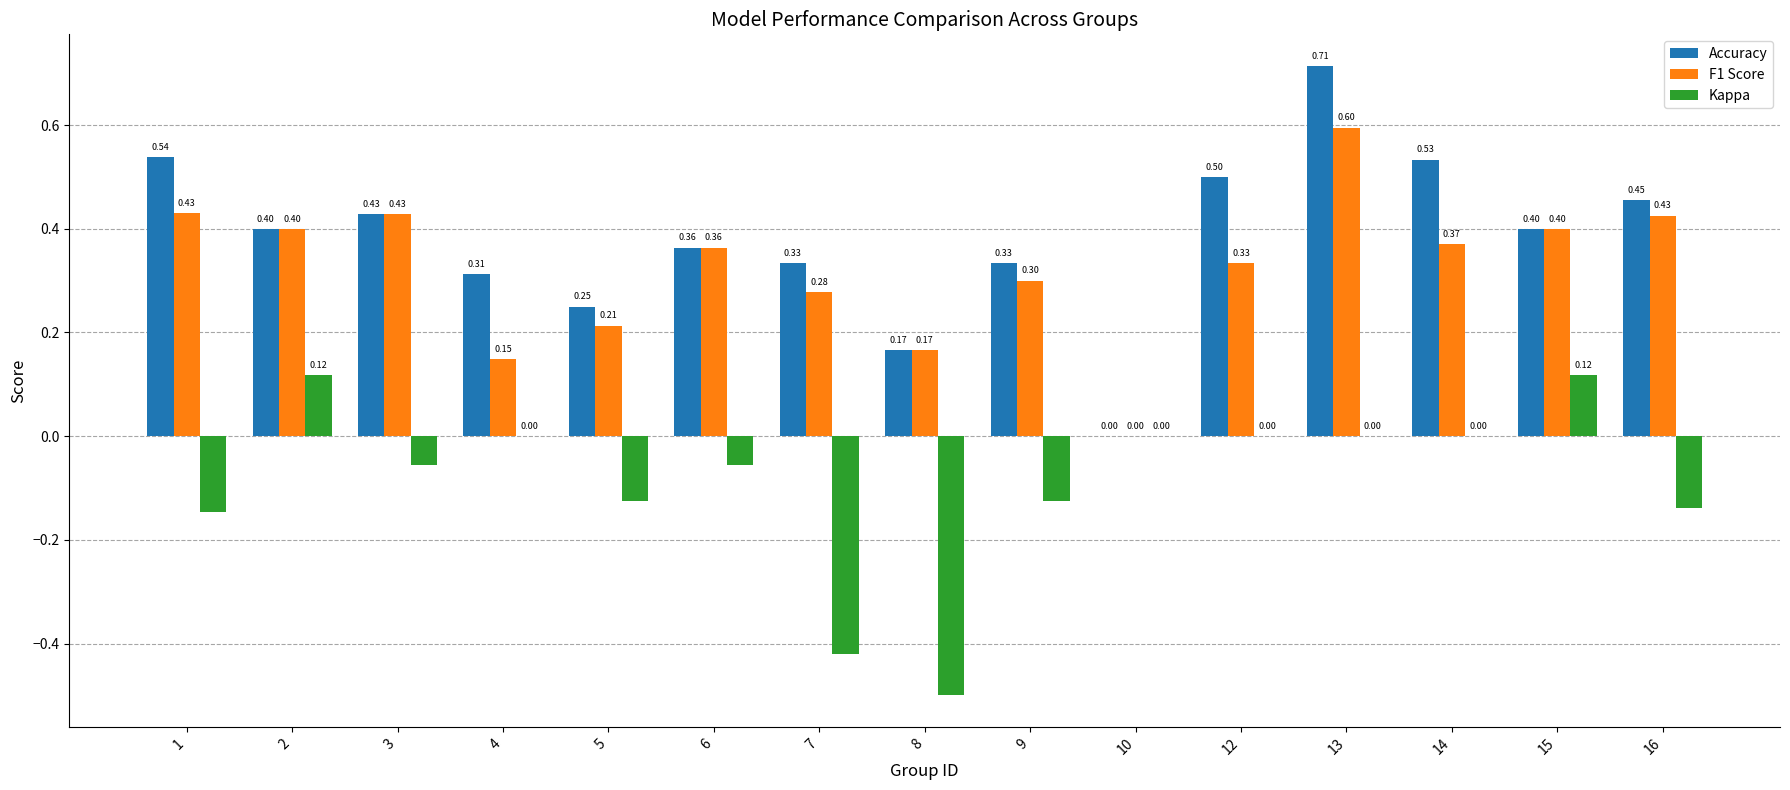

How many categories are shown in the chart?

15